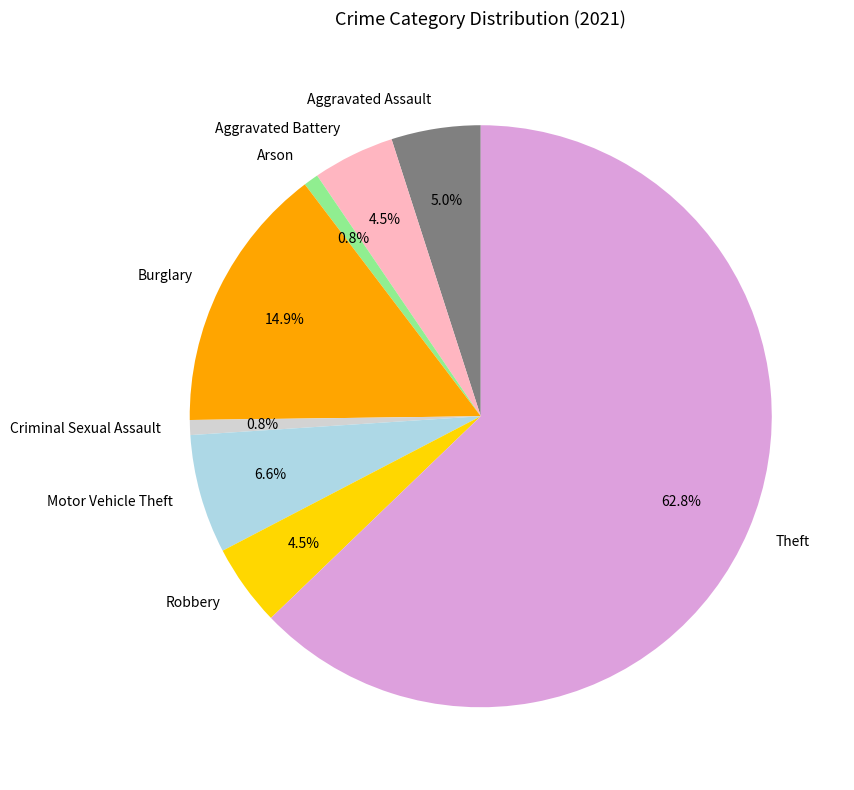

To the nearest percent, what is the difference between the largest and smallest slice percentages?

62%